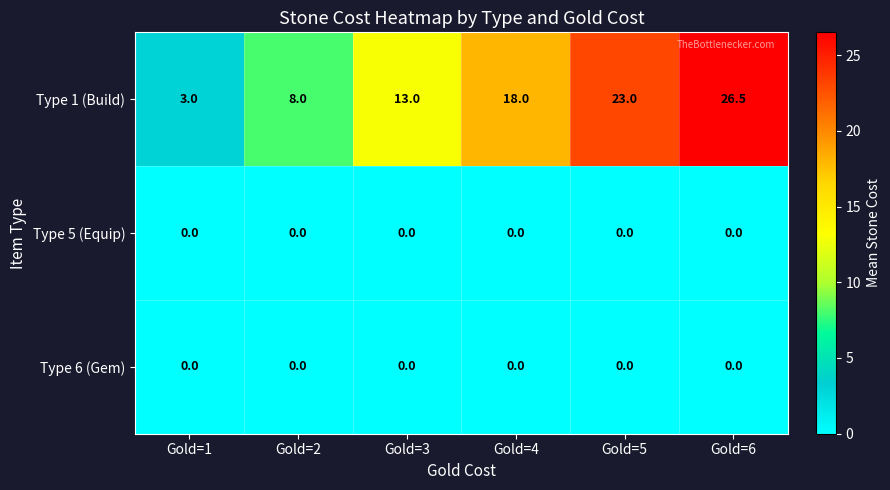

At which category is the sum across all series the highest?

Gold=6